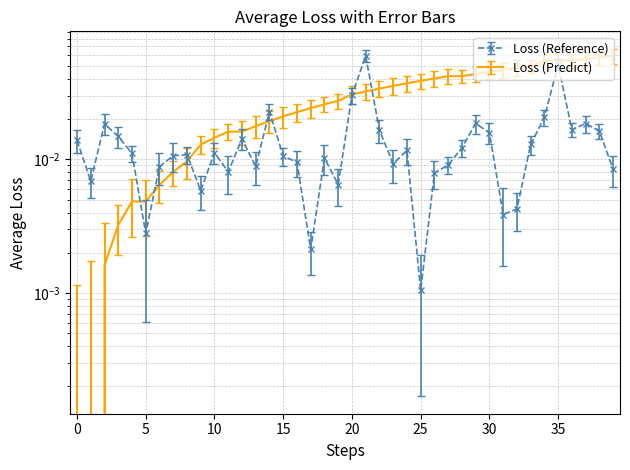

List the series in order of their overall mean, lowest first.

length_km, from_bus